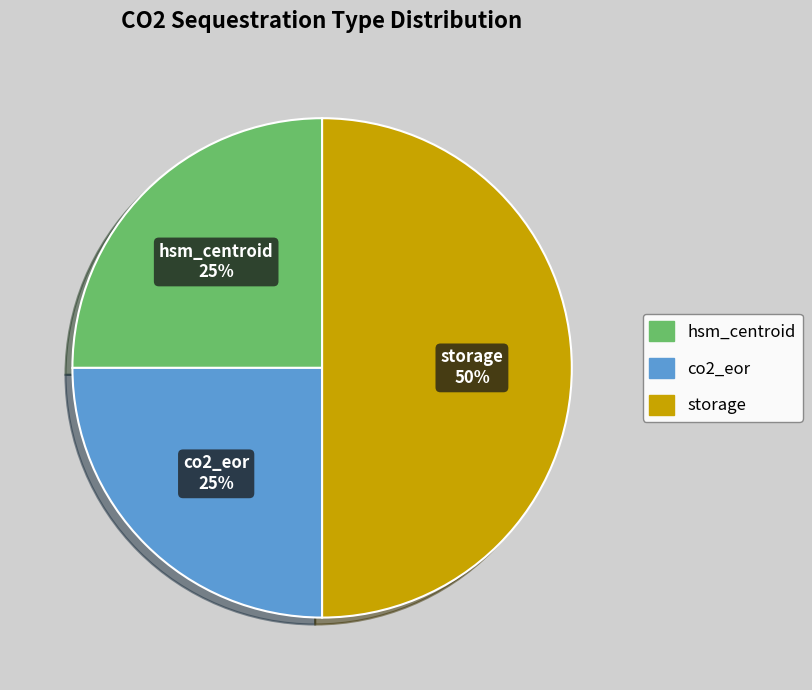

Is hsm_centroid the majority of the pie?

No